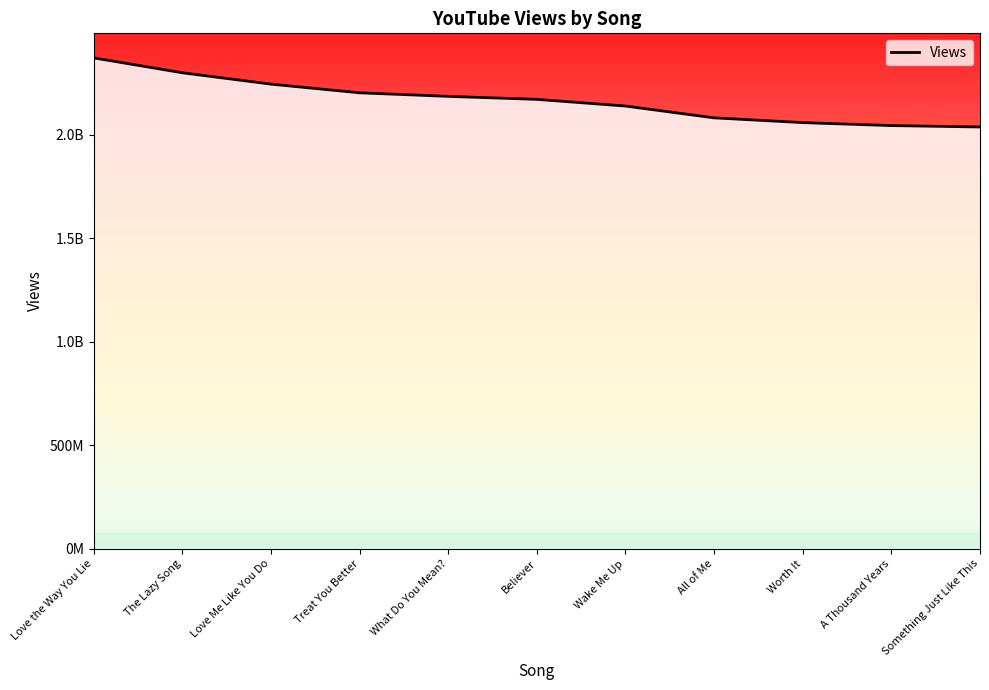

At which label does the data first exceed 2171497562?

Love the Way You Lie